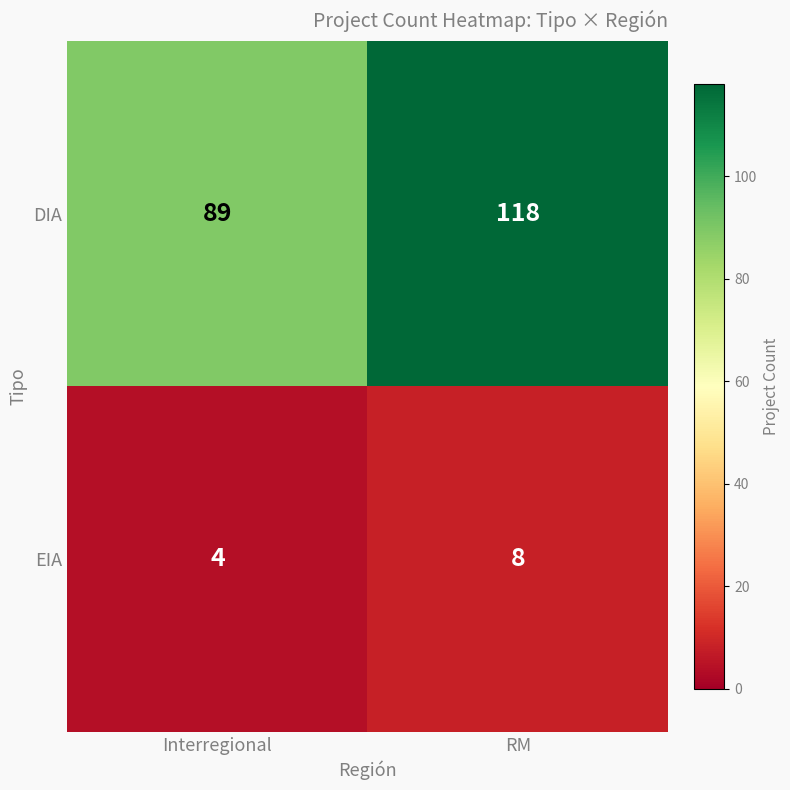

What is the sum of the EIA values at RM and Interregional?

12